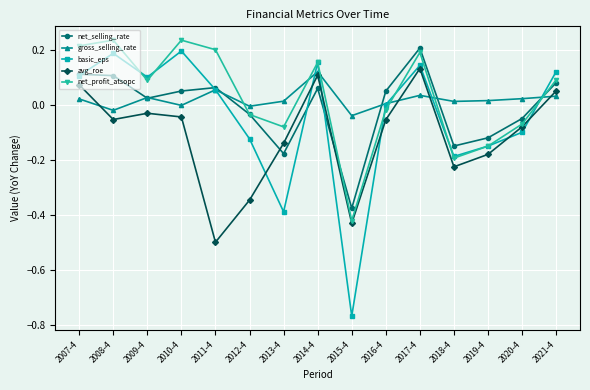

How many lines are shown in the chart?

5